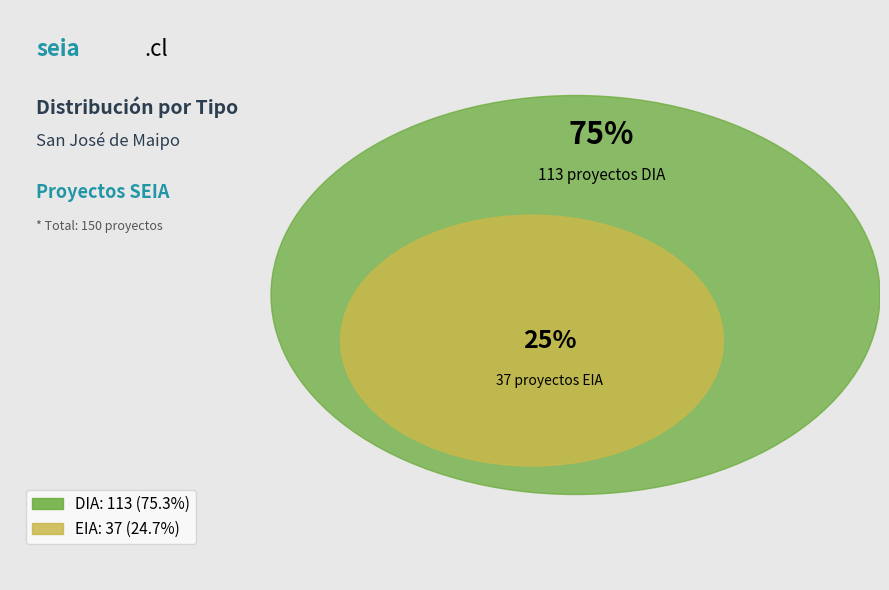

What is the smallest slice in the pie chart?

EIA